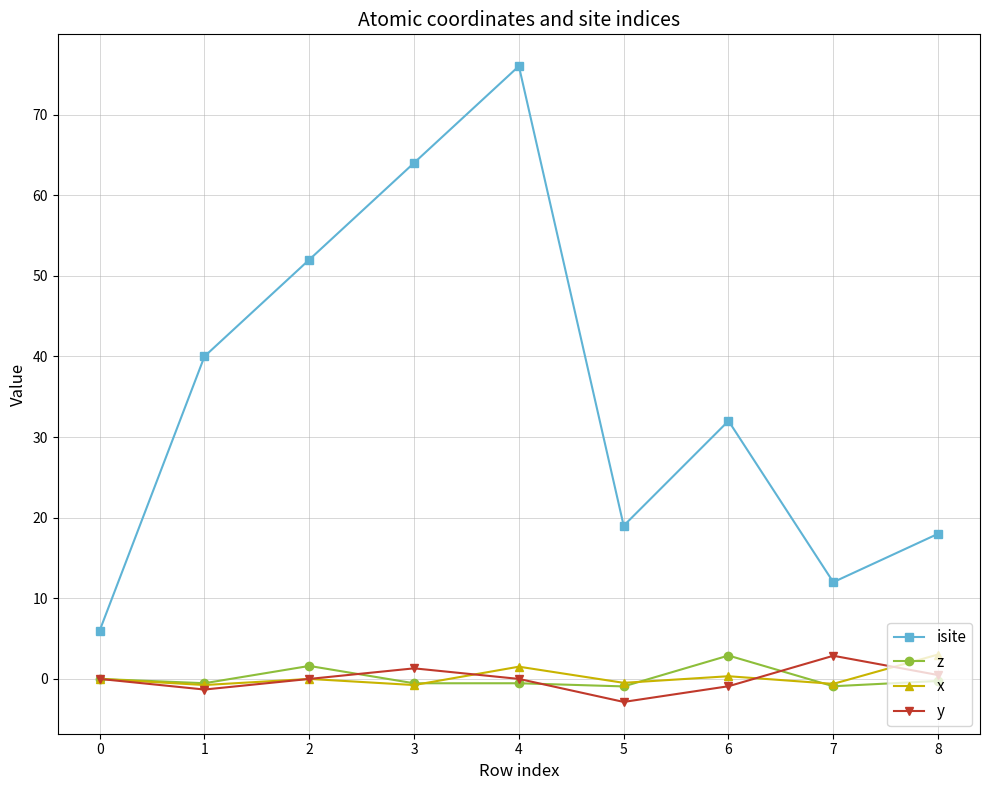

The value of isite at 7 is 15.7. True or false?

False